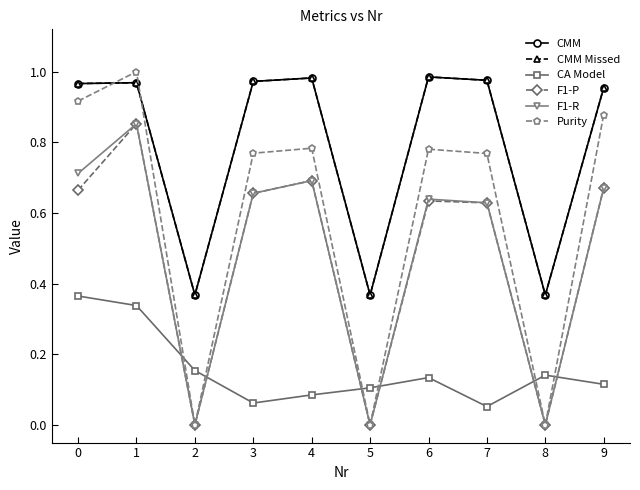

True or false: Purity has a value of 1.4 at 1.

False